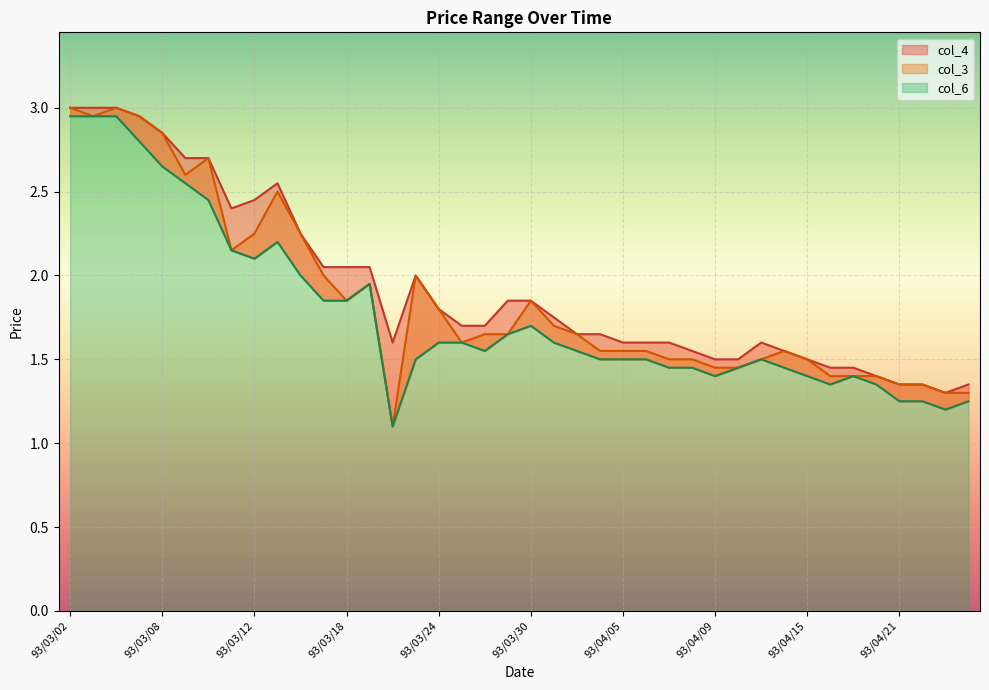

What is the label of the 8th point from the right?

93/04/15